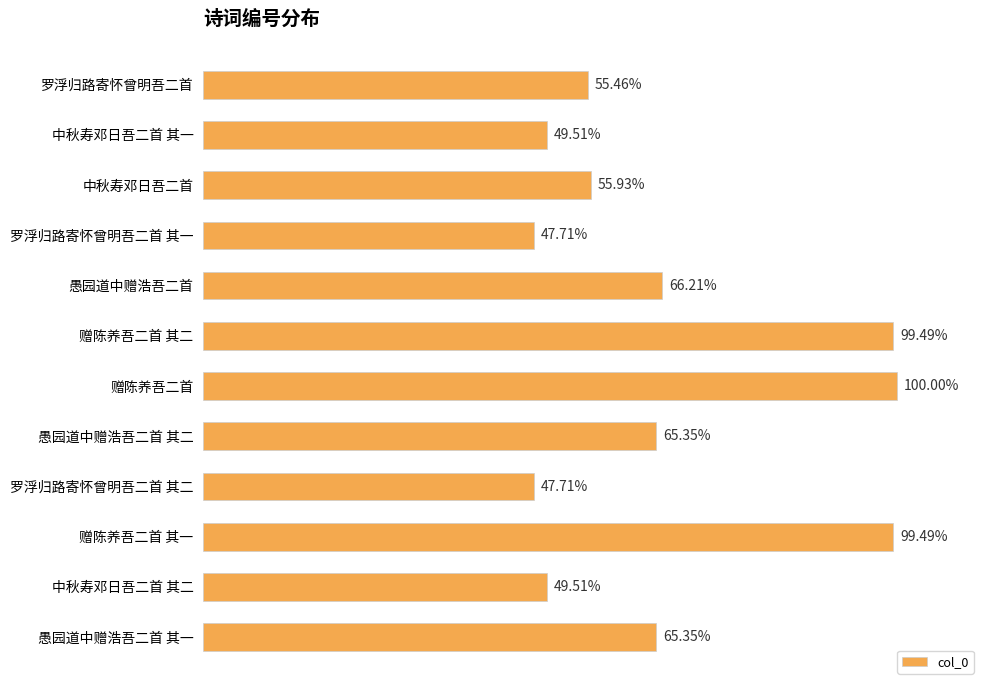

Does the chart contain any negative values?

No